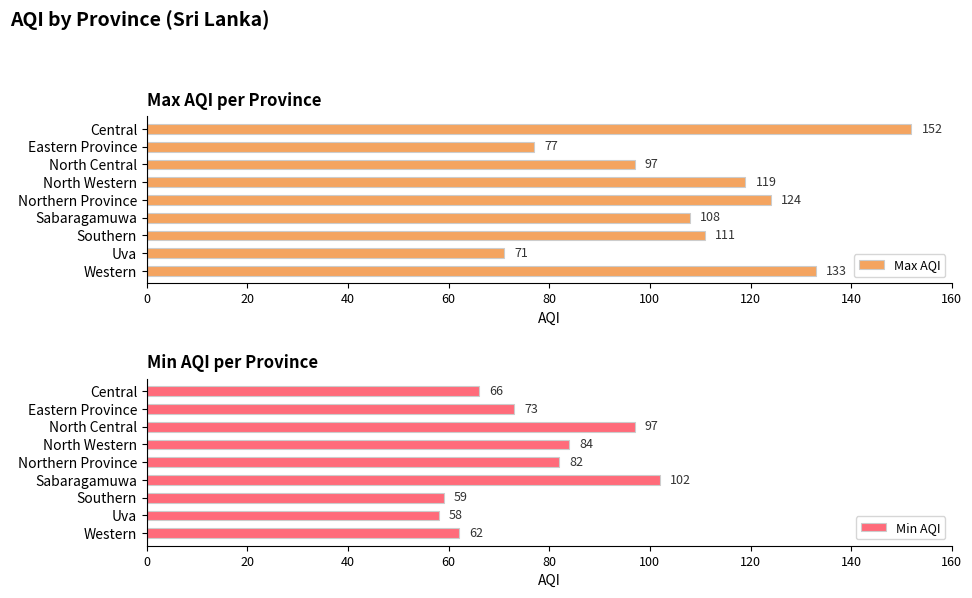

What is the difference between the Max AQI values at Central and Sabaragamuwa?

44